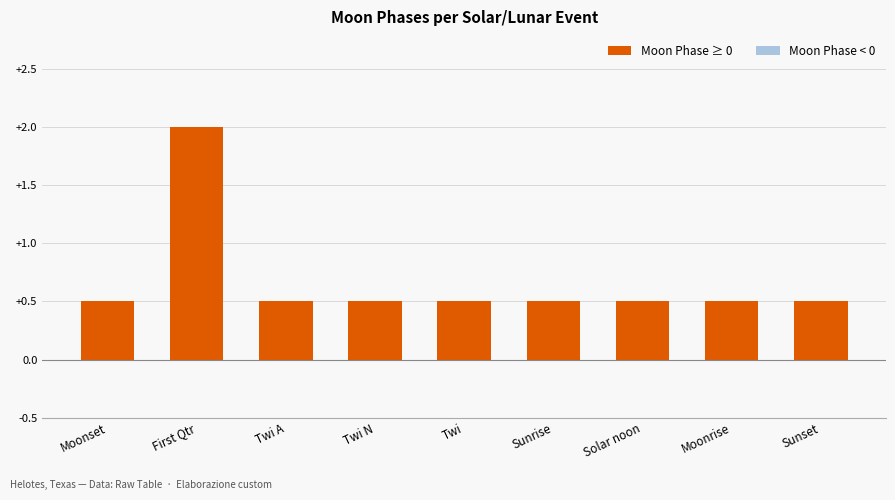

What is the greatest value displayed?

2.0